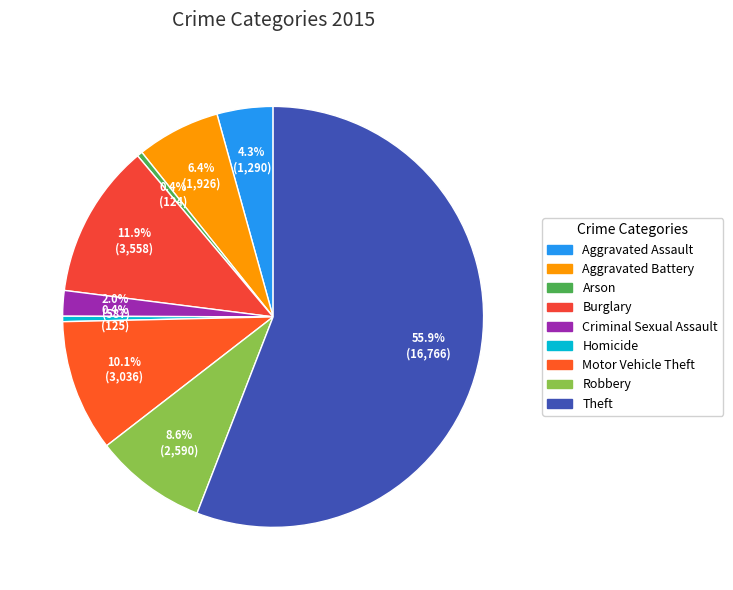

What percentage do Arson and Homicide together represent?

0.8%